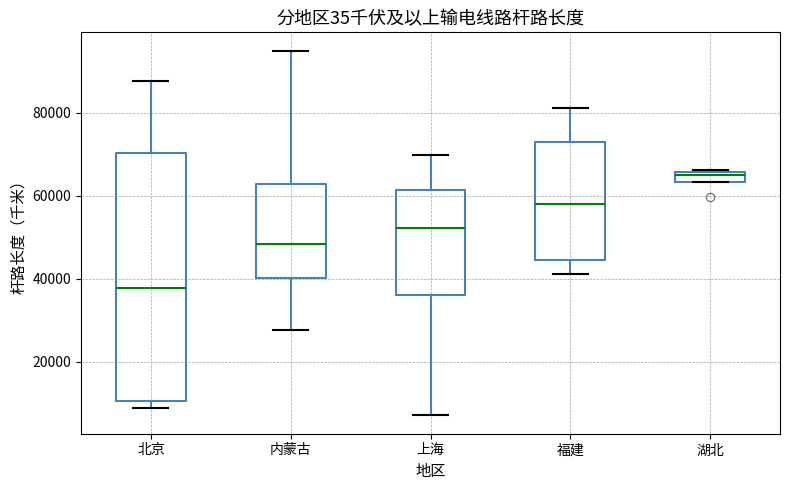

Which box has the highest median line?

湖北